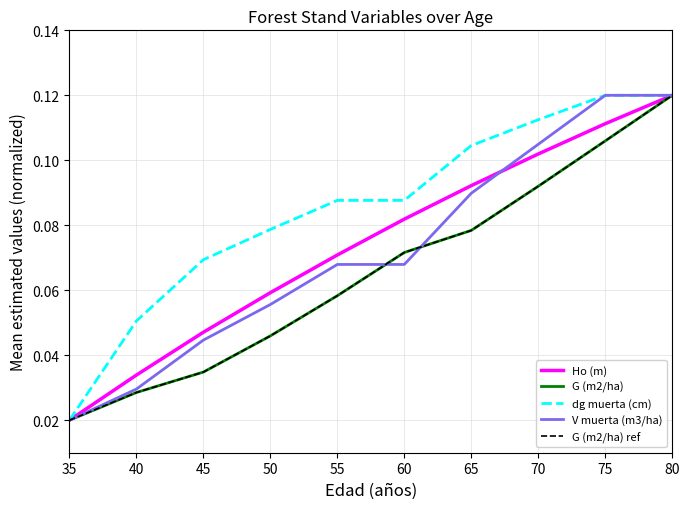

Is this an area chart (filled region under the line)?

No